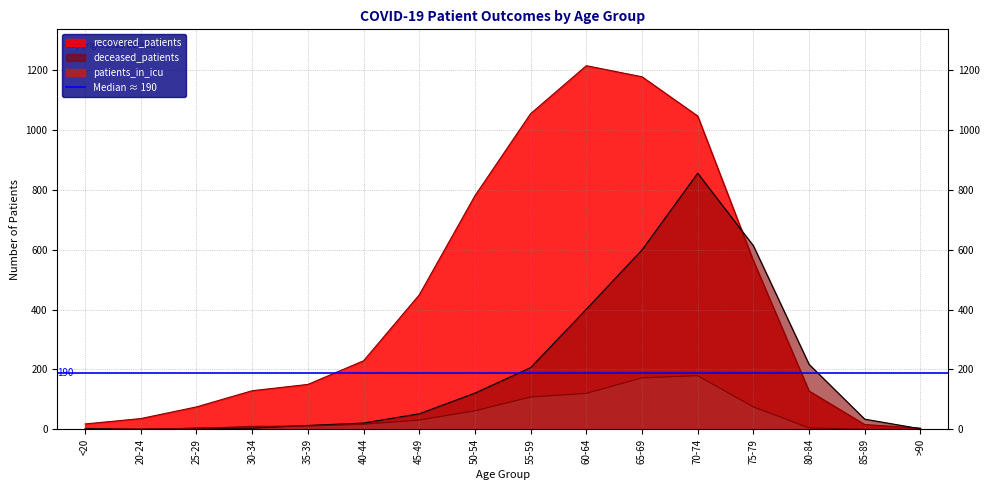

At how many categories does at least one series exceed 439?

7